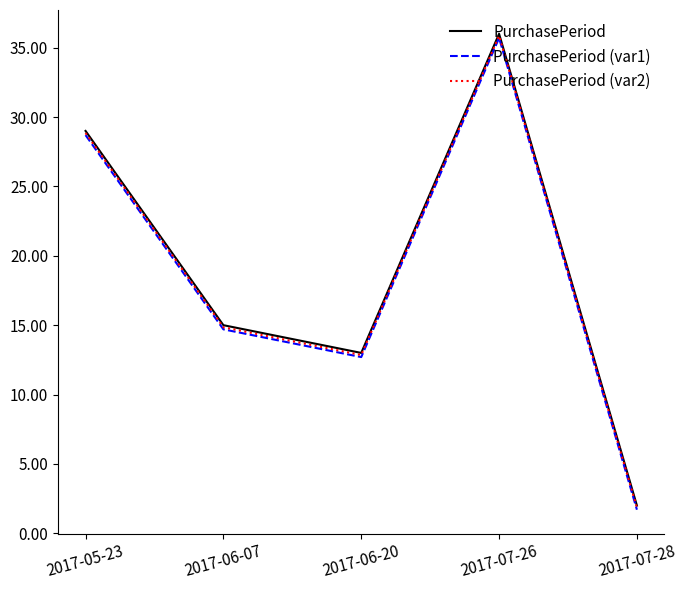

Is the value of PurchasePeriod (var2) at 2017-06-20 greater than the value of PurchasePeriod at 2017-06-07?

No